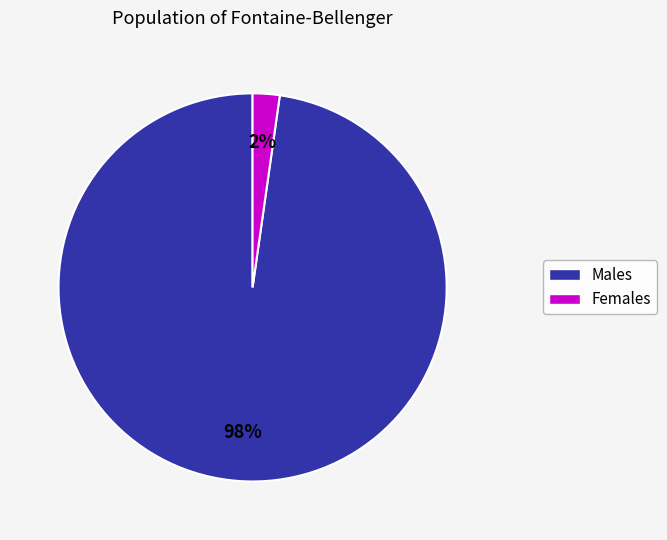

Is there a majority slice in this chart?

Yes